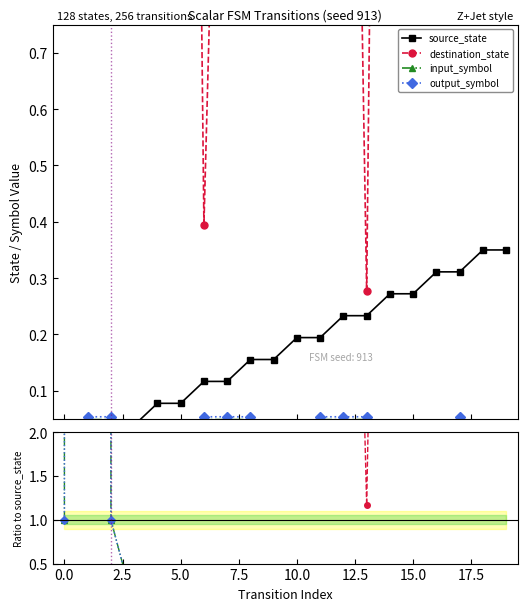

True or false: source_state and destination_state cross at least once.

False